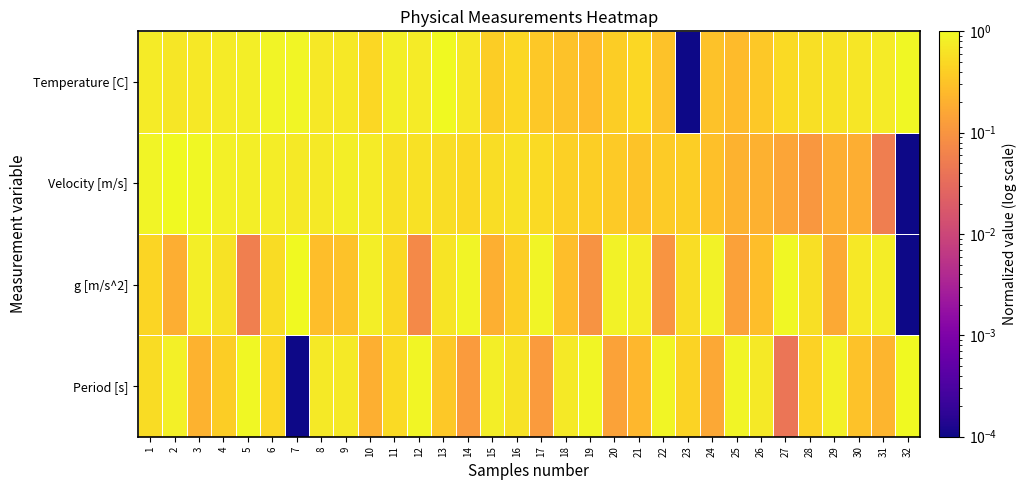

Between 6 and 24, which series saw the biggest shift?

Temperature [C]